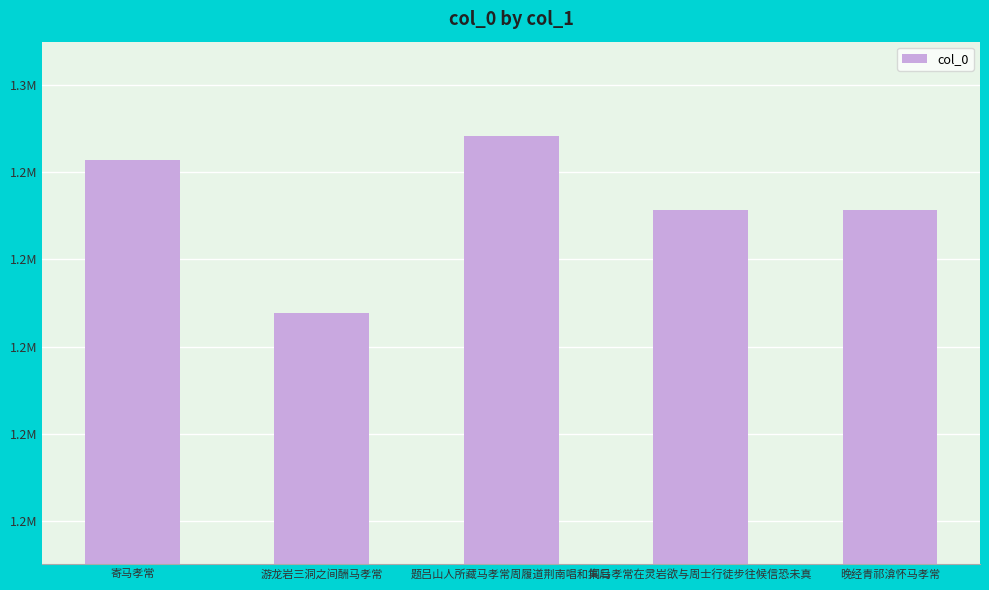

What is the average value?

1232302